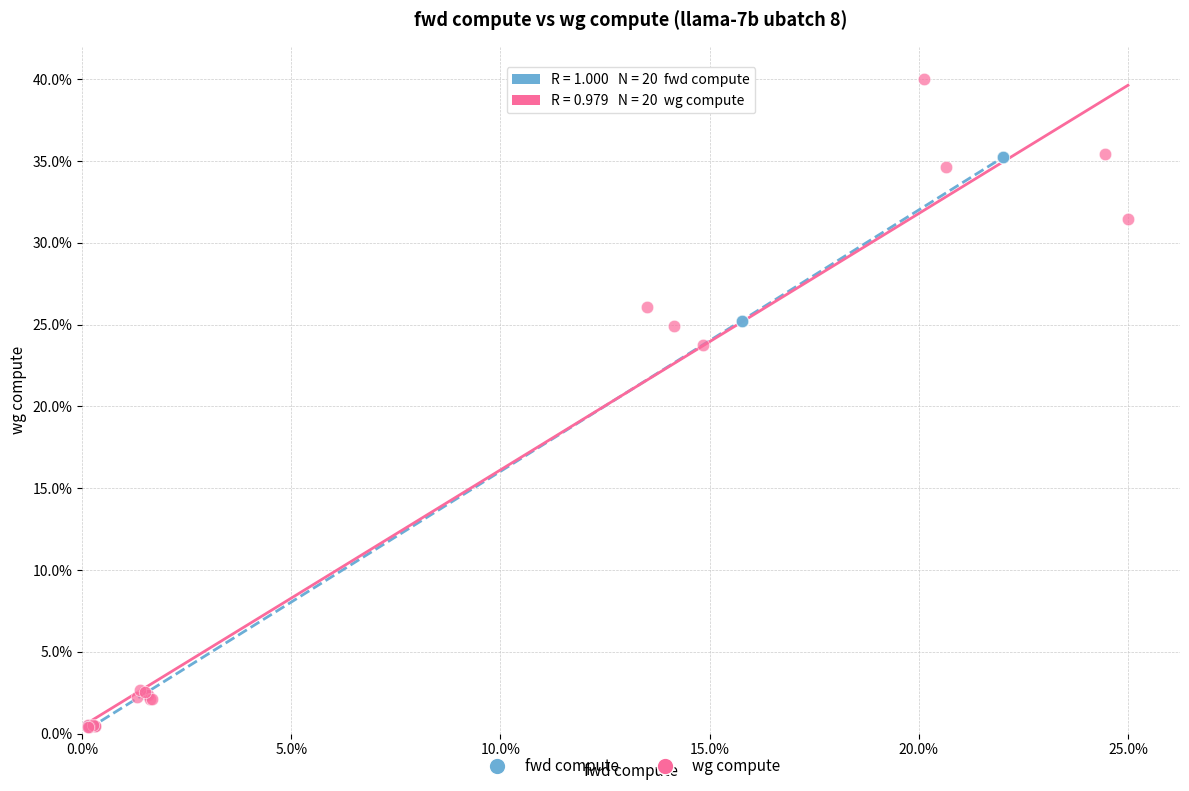

Which series reaches the maximum Y coordinate?

wg compute